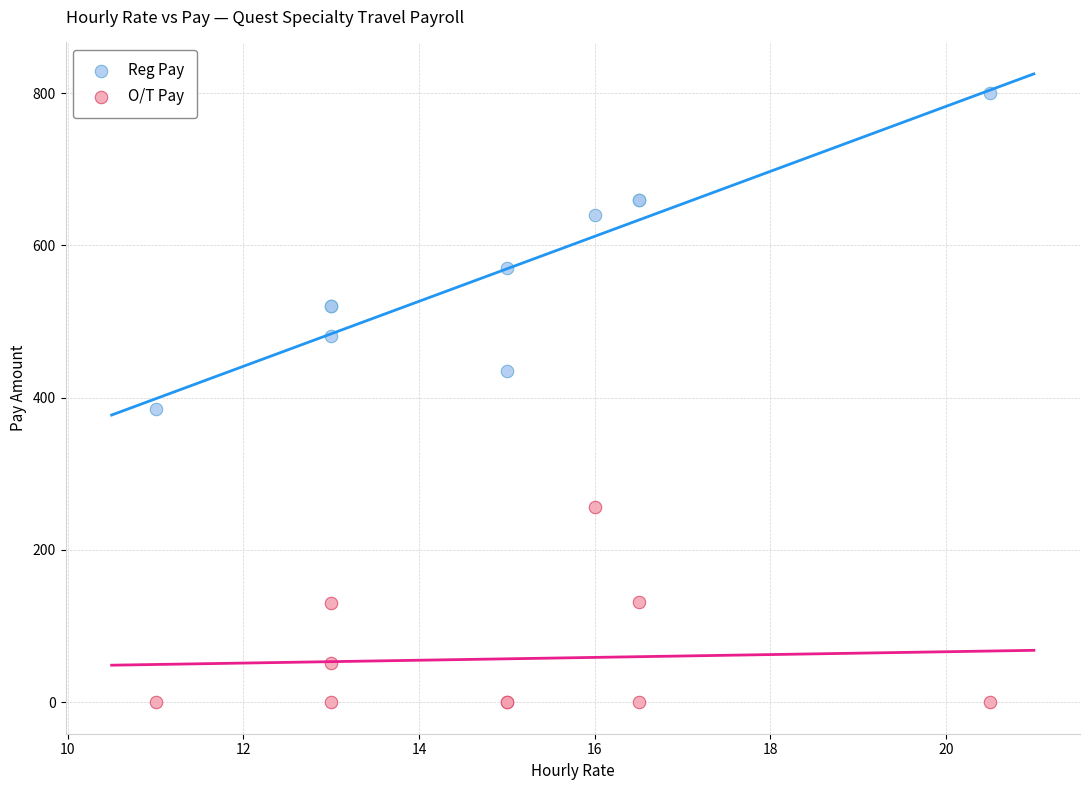

Which series reaches the maximum Y coordinate?

Reg Pay